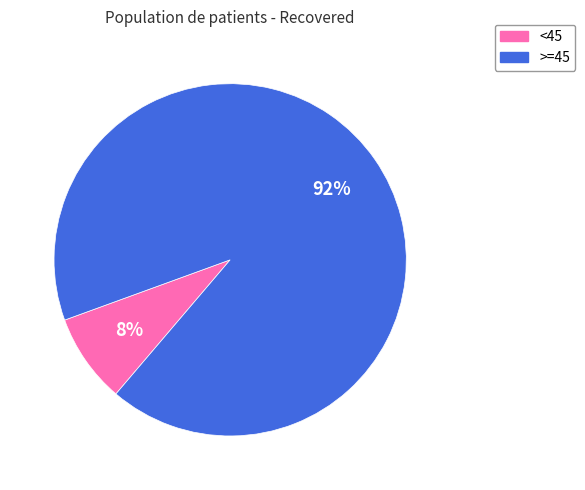

Is there a majority slice in this chart?

Yes